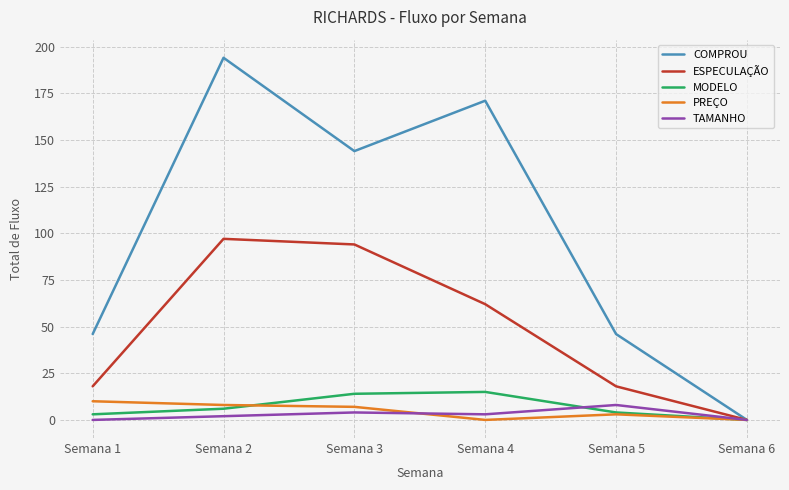

The value of COMPROU at Semana 6 is 89. True or false?

False